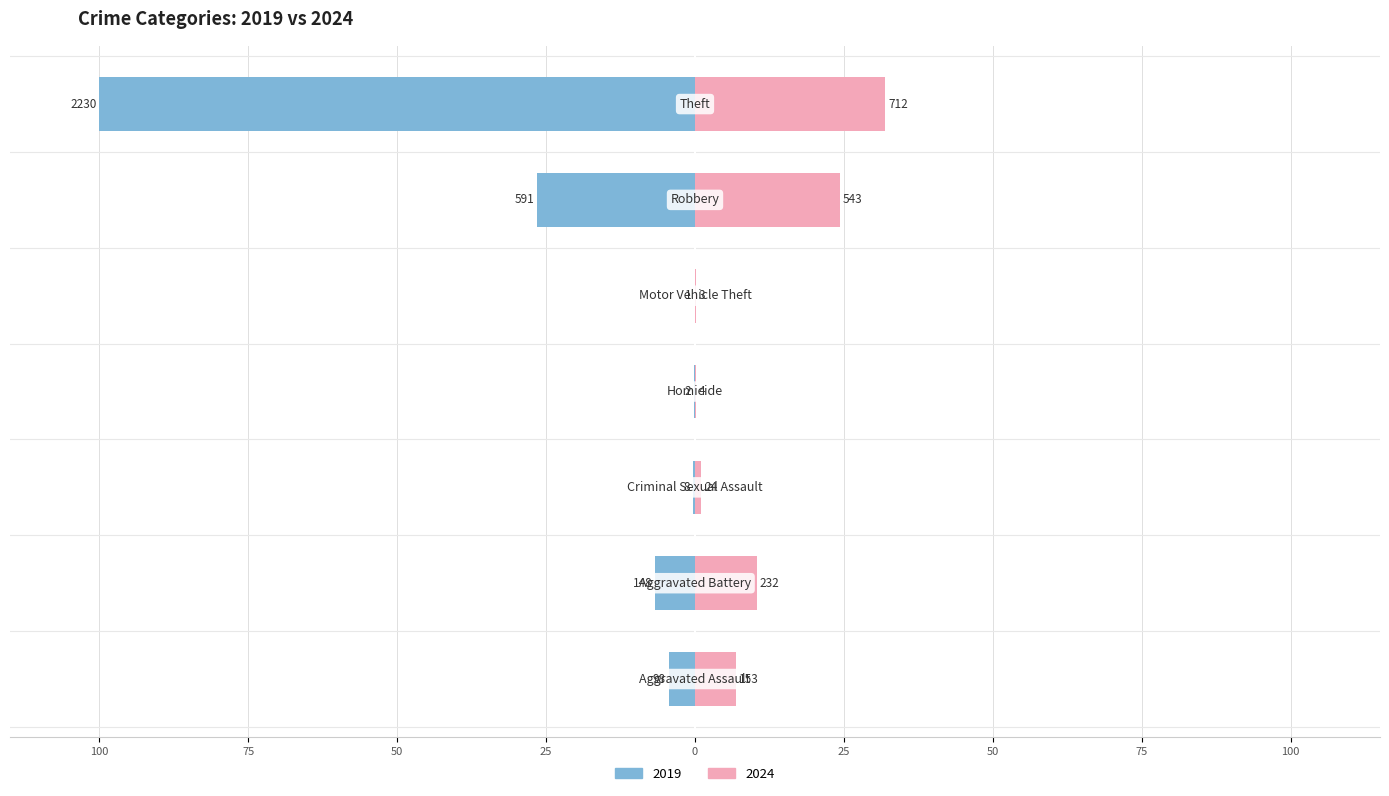

What is the sum of all 2019 values?

-138.0